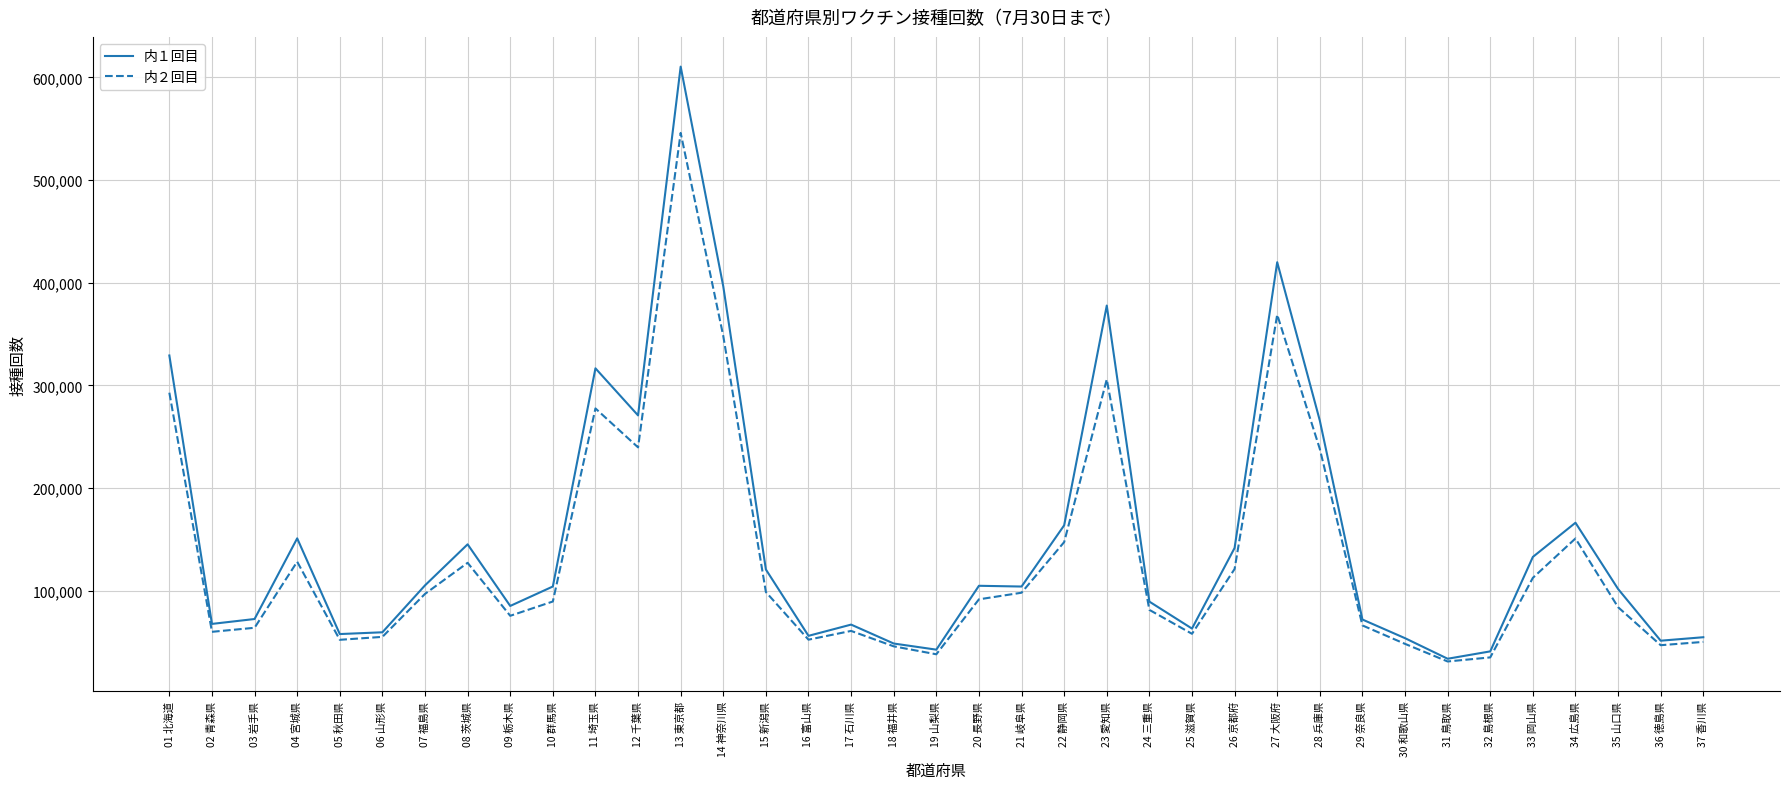

How many lines are shown in the chart?

2